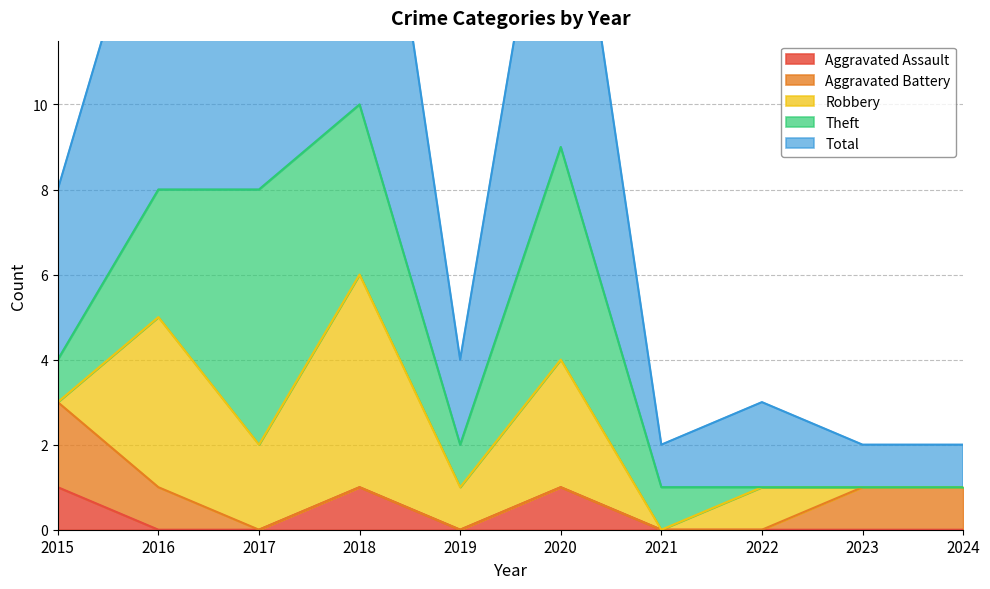

Count the number of data series in this chart.

5